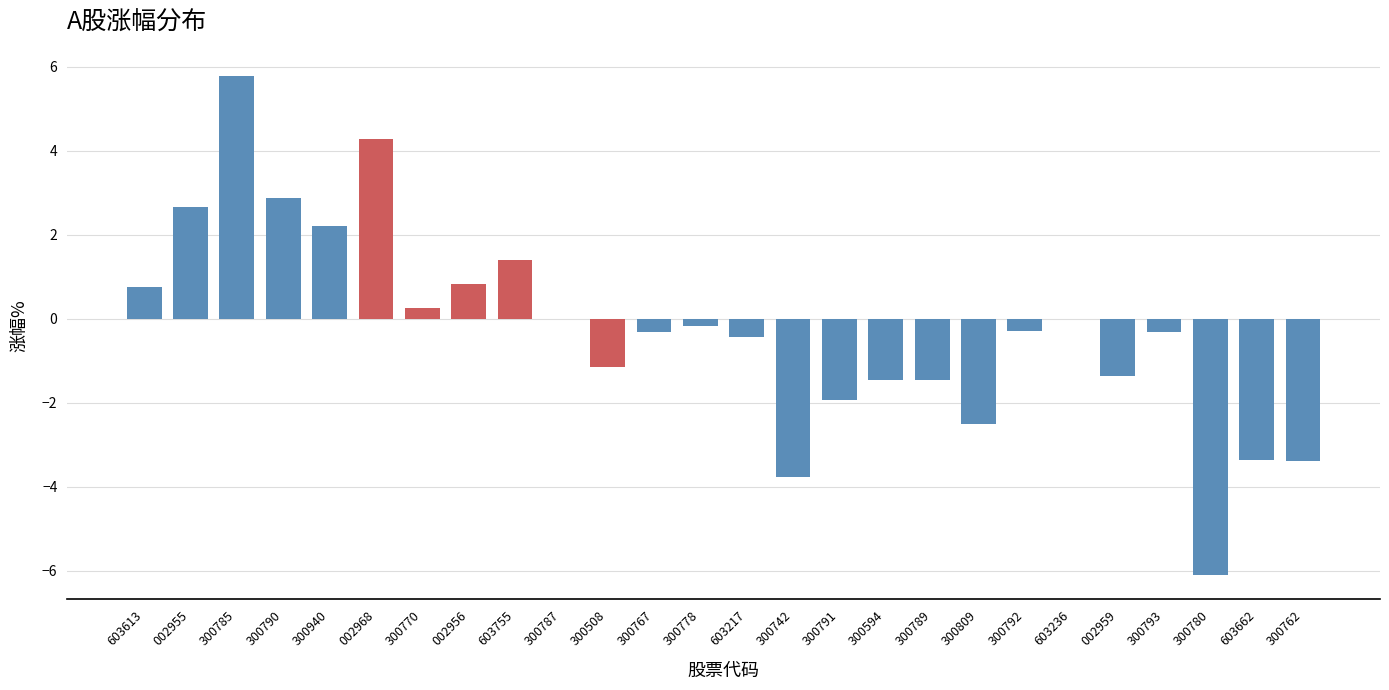

What value does the data have at 300742?

-3.8